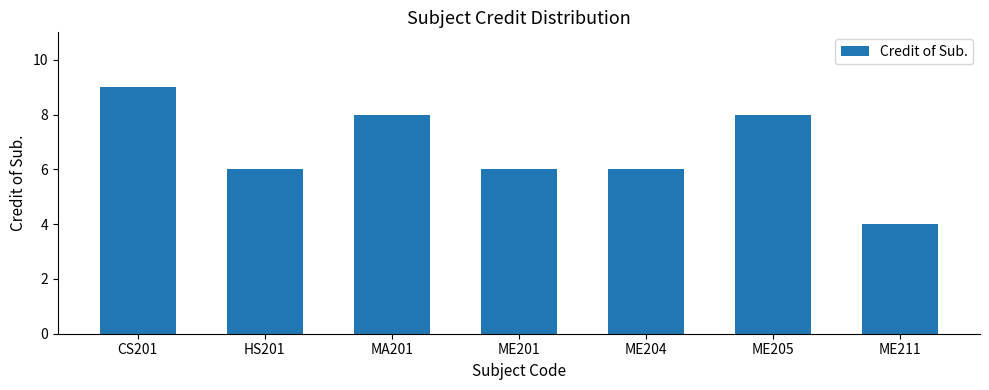

What is the approximate value at ME204?

6